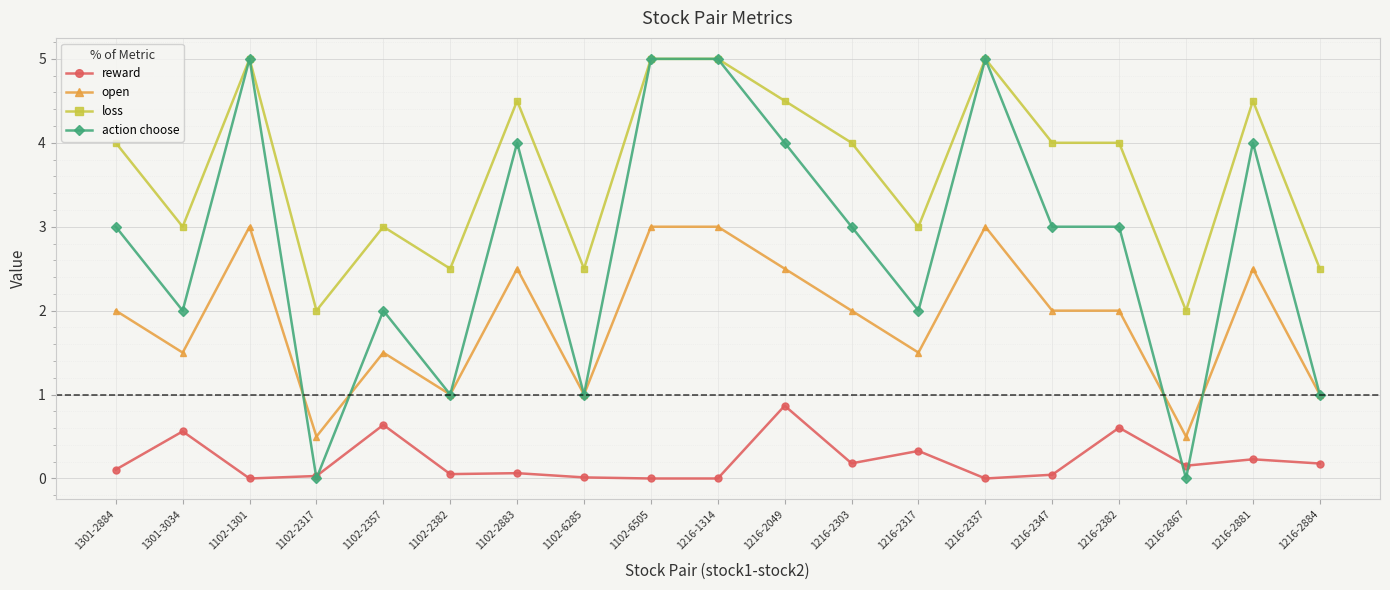

Is this an area chart (filled region under the line)?

No